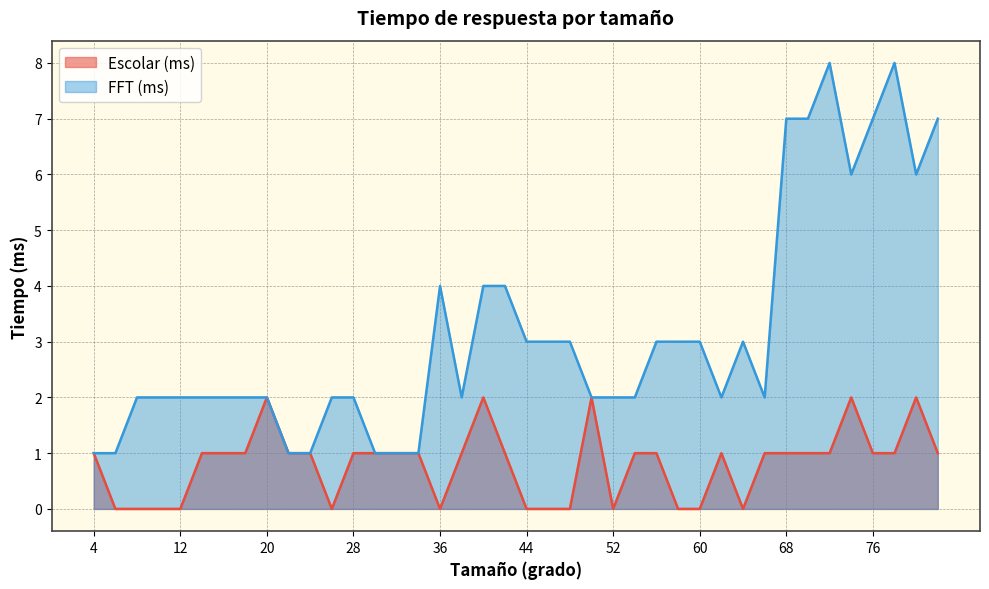

What is the average value of the FFT (ms) series?

3